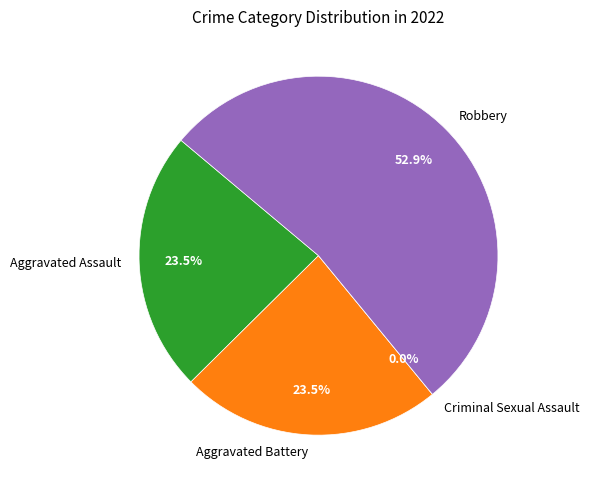

Is the sum of Aggravated Assault and Robbery greater than half?

Yes